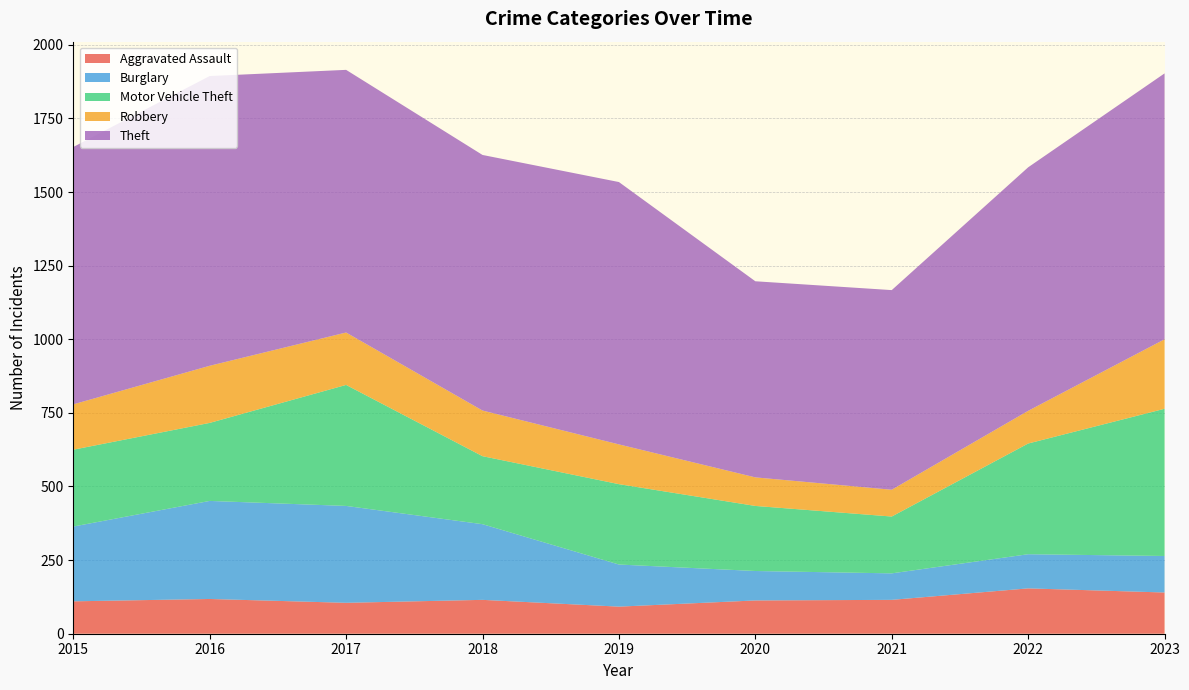

Reading left to right, list all the values displayed in this chart.

Aggravated Assault: 2015=110	2016=118	2017=105	2018=115	2019=92	2020=113	2021=115	2022=154	2023=140
Burglary: 2015=254	2016=333	2017=329	2018=257	2019=143	2020=100	2021=90	2022=116	2023=124
Motor Vehicle Theft: 2015=261	2016=265	2017=411	2018=231	2019=273	2020=221	2021=193	2022=376	2023=500
Robbery: 2015=154	2016=194	2017=178	2018=155	2019=135	2020=97	2021=91	2022=111	2023=236
Theft: 2015=874	2016=984	2017=892	2018=868	2019=891	2020=666	2021=678	2022=827	2023=903